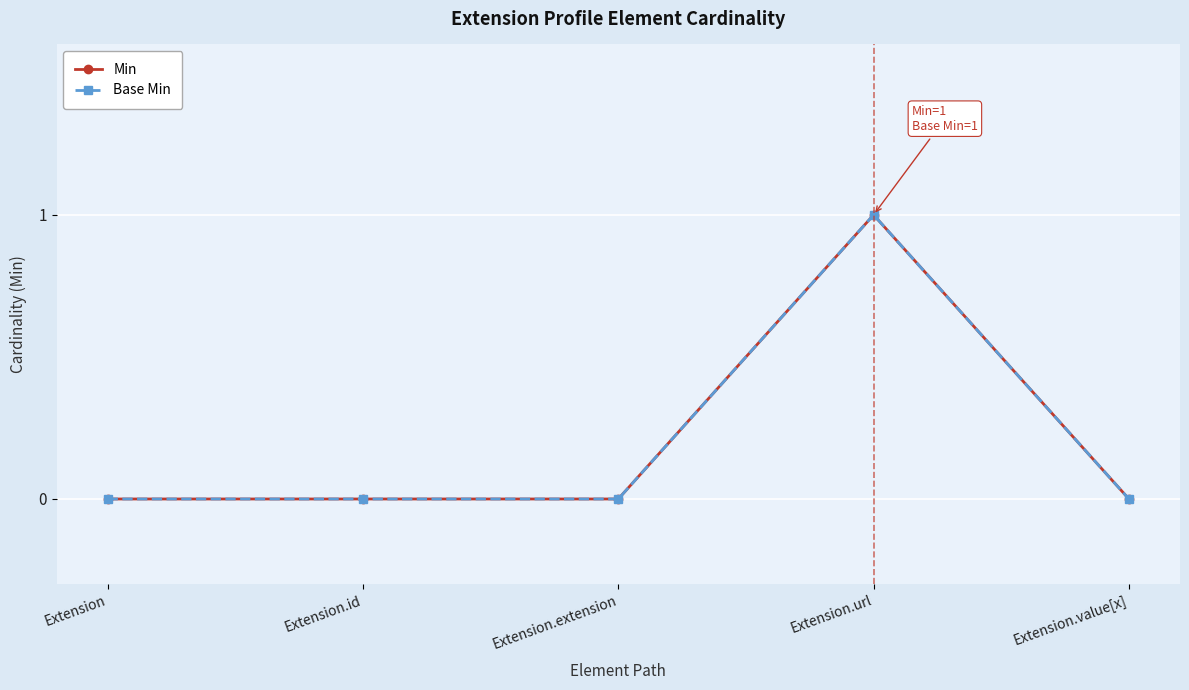

In Base Min, how many points are higher than both neighbors (excluding endpoints)?

1